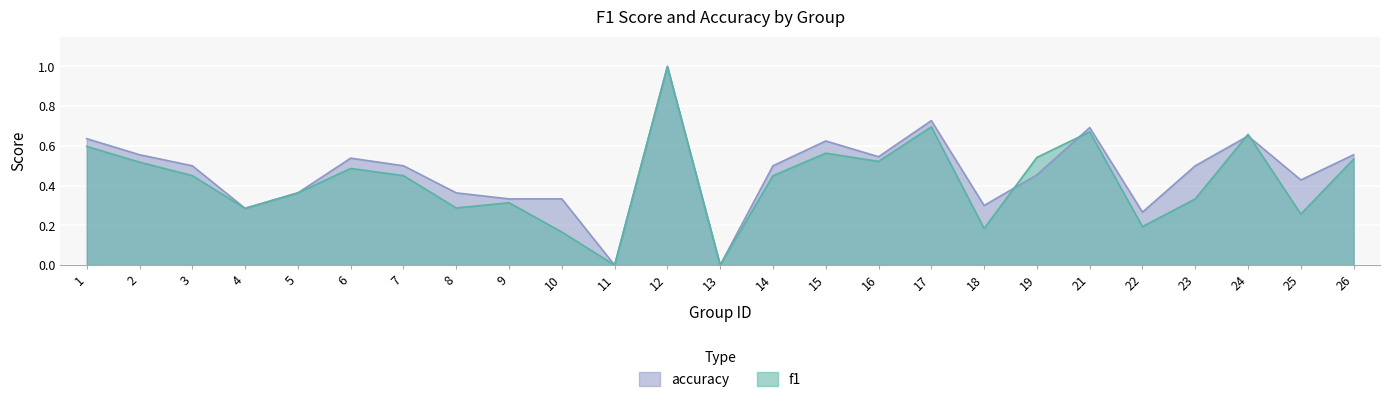

The accuracy series shows 0.1 at 4. True or false?

False